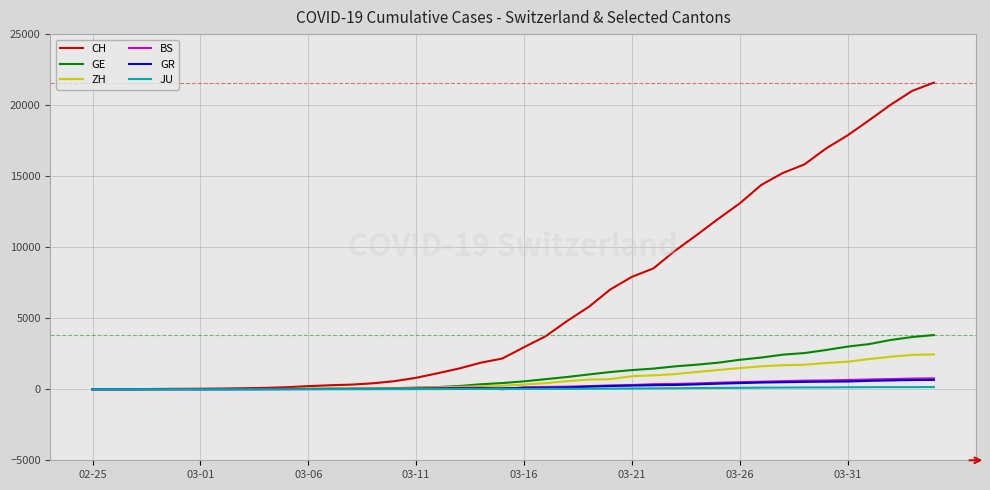

Which series has the widest spread of values?

CH